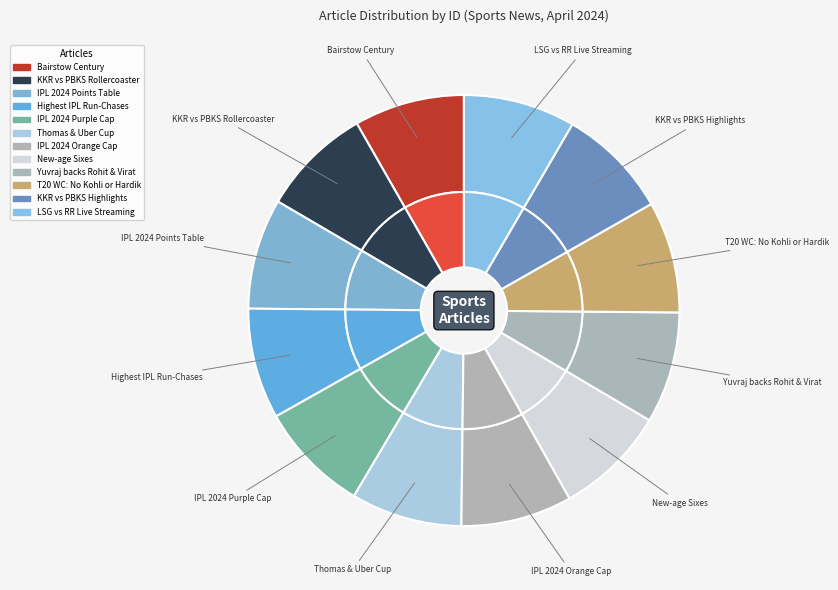

Count the number of slices in the pie.

12